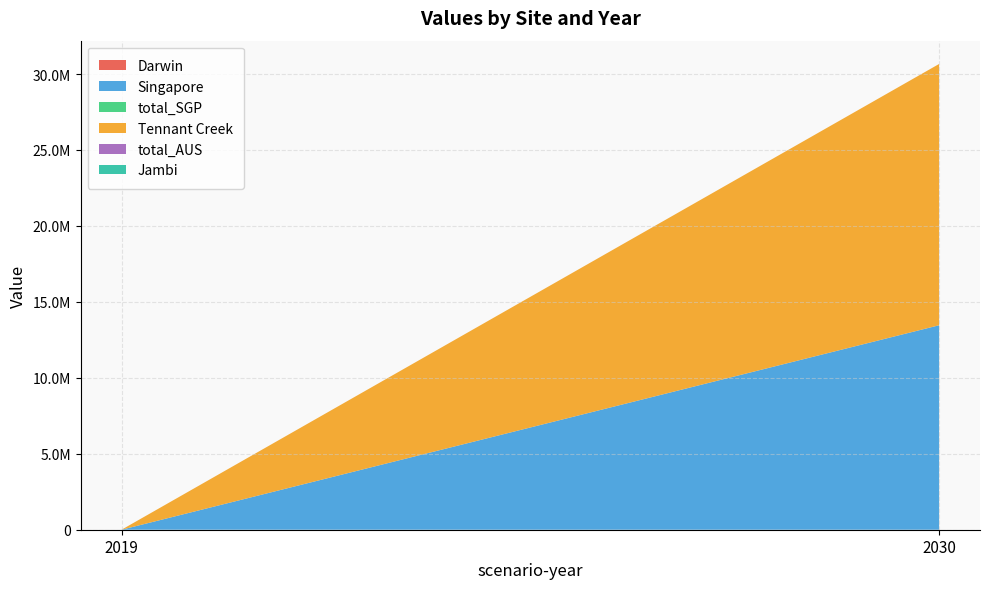

Reading right to left, transcribe all the data shown in this chart.

Darwin: 2030=0.0	2019=0.0
Singapore: 2030=13461594.0	2019=0.0
total_SGP: 2030=0.0	2019=0.0
Tennant Creek: 2030=17202532.7	2019=0.0
total_AUS: 2030=0.0	2019=0.0
Jambi: 2030=0.0	2019=0.0